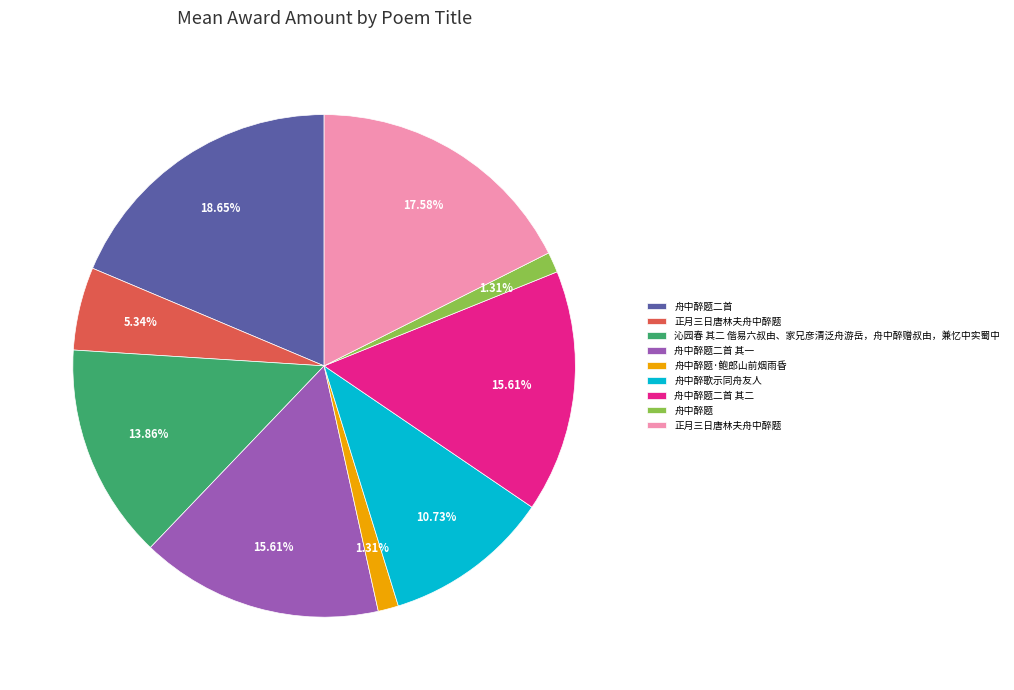

Does any single category account for the majority?

No